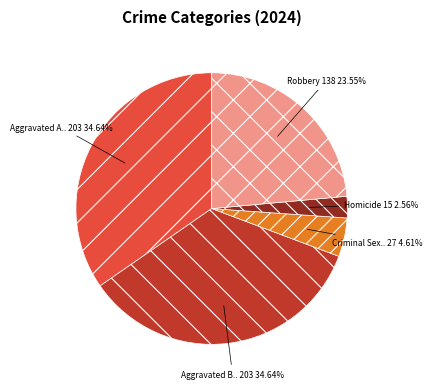

Does any single category account for the majority?

No